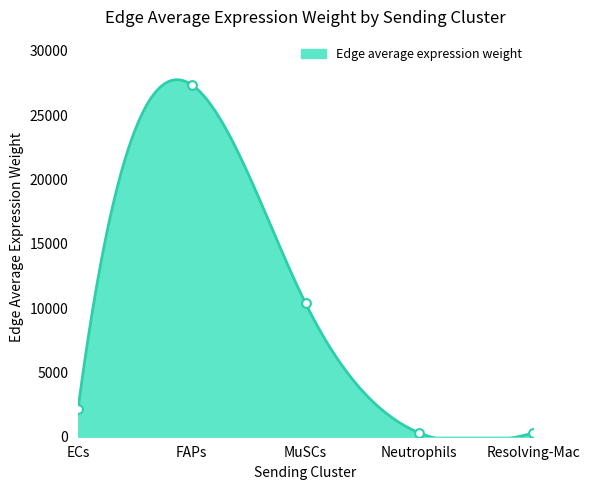

What is the change in value from MuSCs to Resolving-Mac?

-10093.7